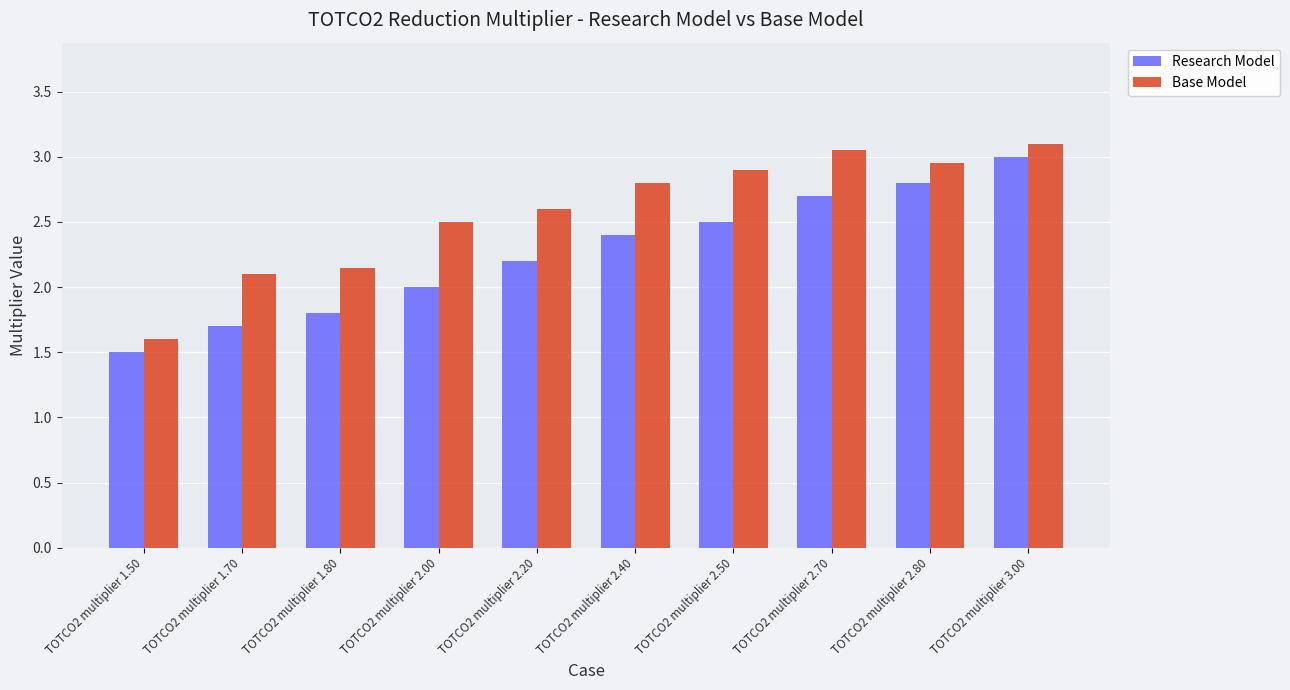

What position from the left is TOTCO2 multiplier 2.20?

5